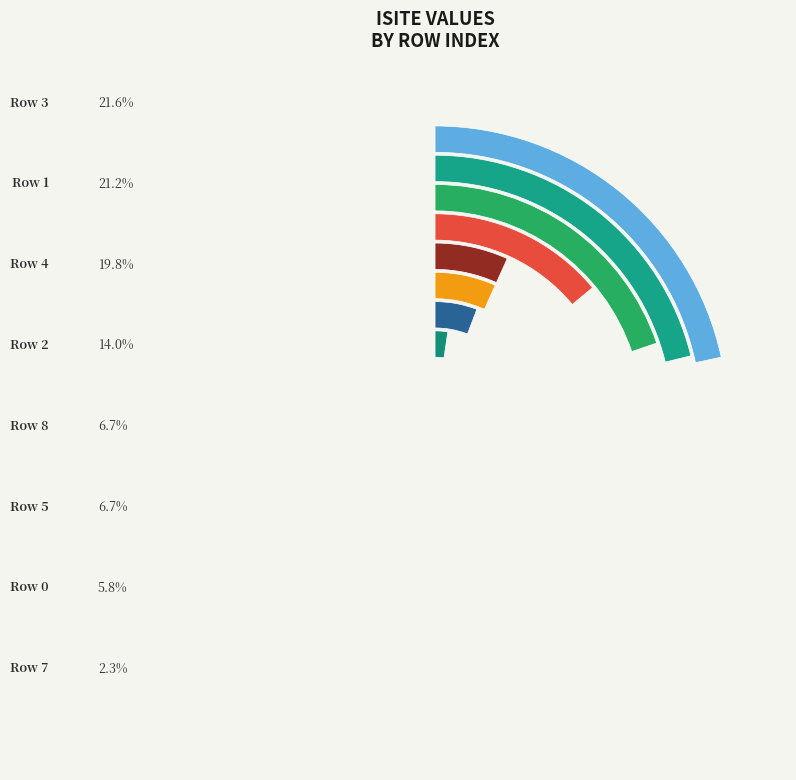

True or false: Row 8 accounts for 1% of the total.

False